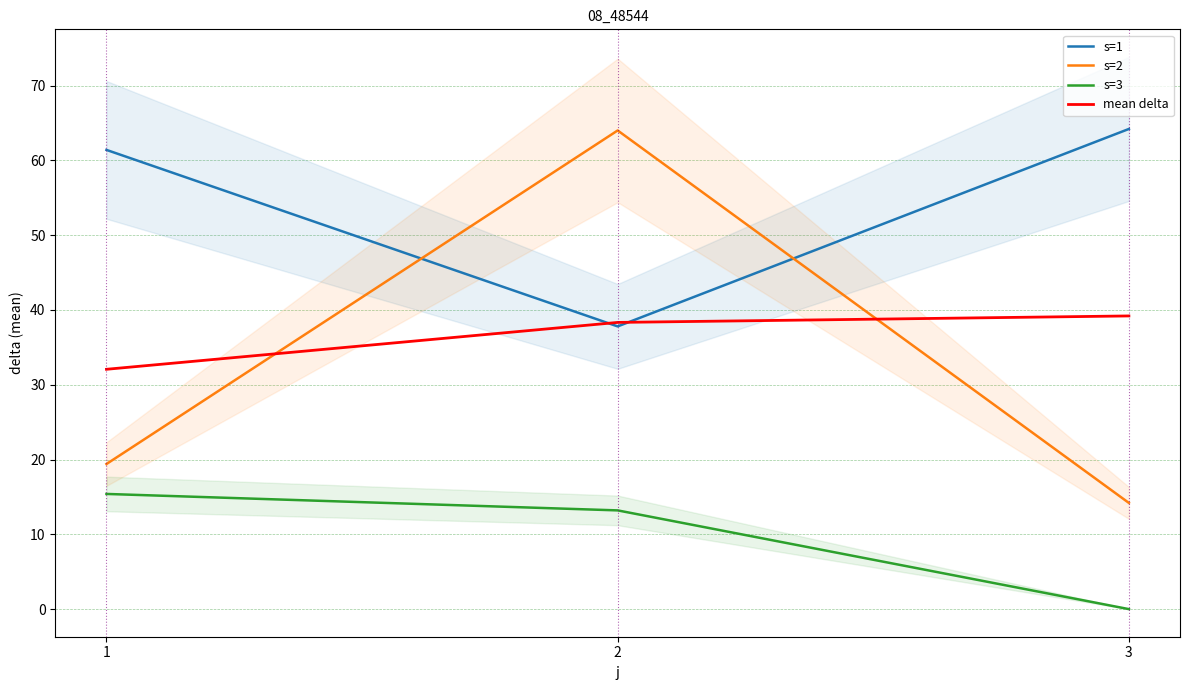

Reading right to left, what are all the values shown in this chart?

s=1: 64.2	37.8	61.4
s=2: 14.2	64.0	19.4
s=3: 0.0	13.2	15.4
mean delta: 39.2	38.3	32.1